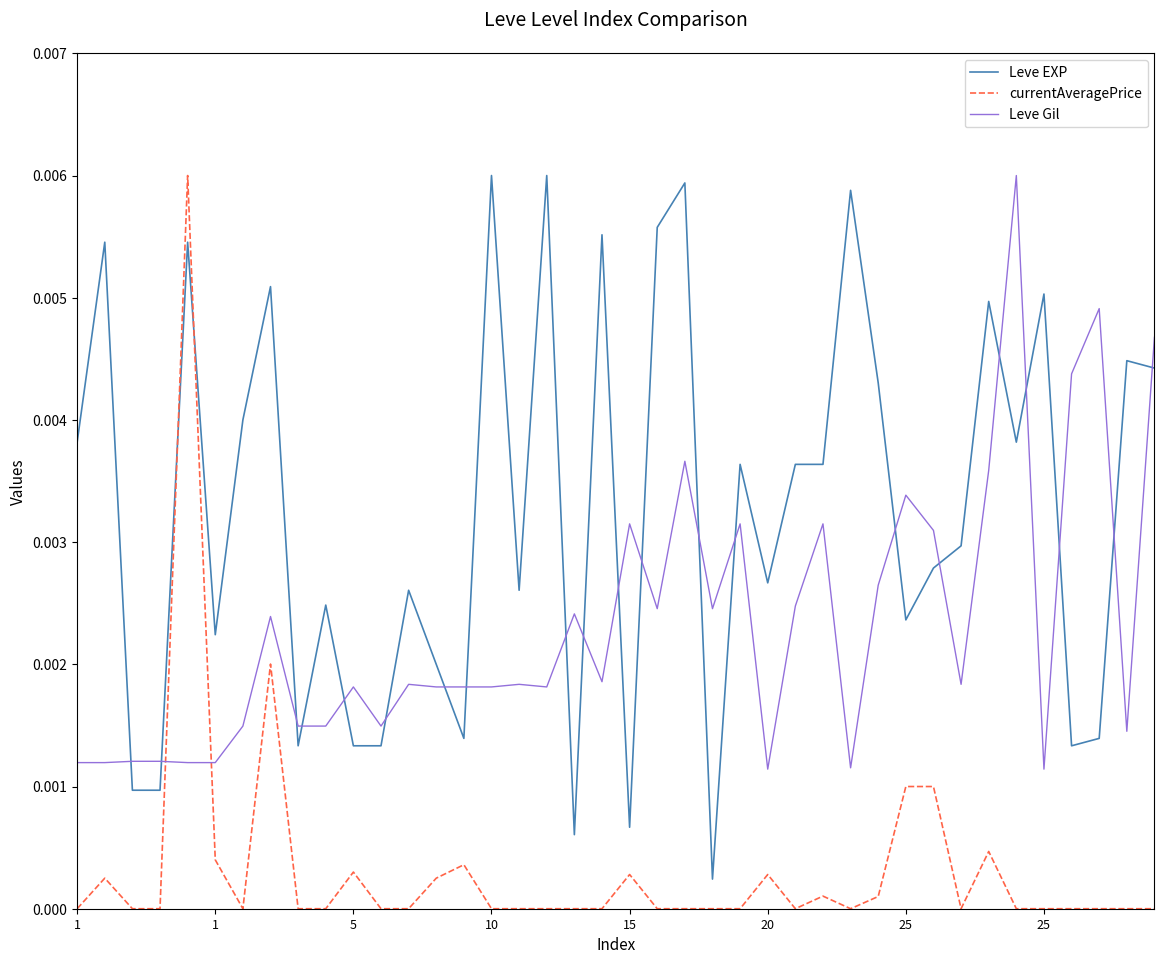

Which series has the largest total across all categories?

Leve EXP